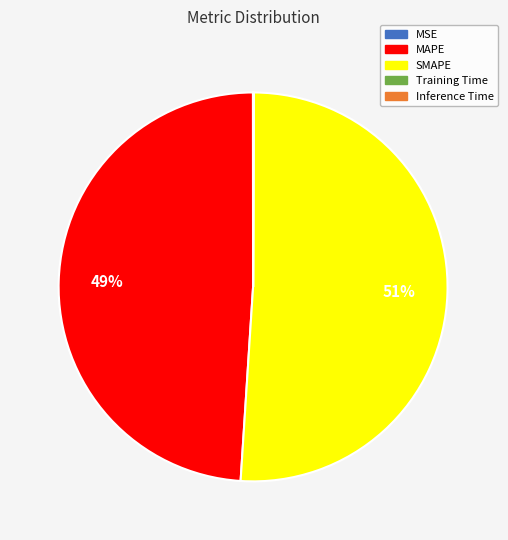

Which category has the biggest portion of the pie?

SMAPE